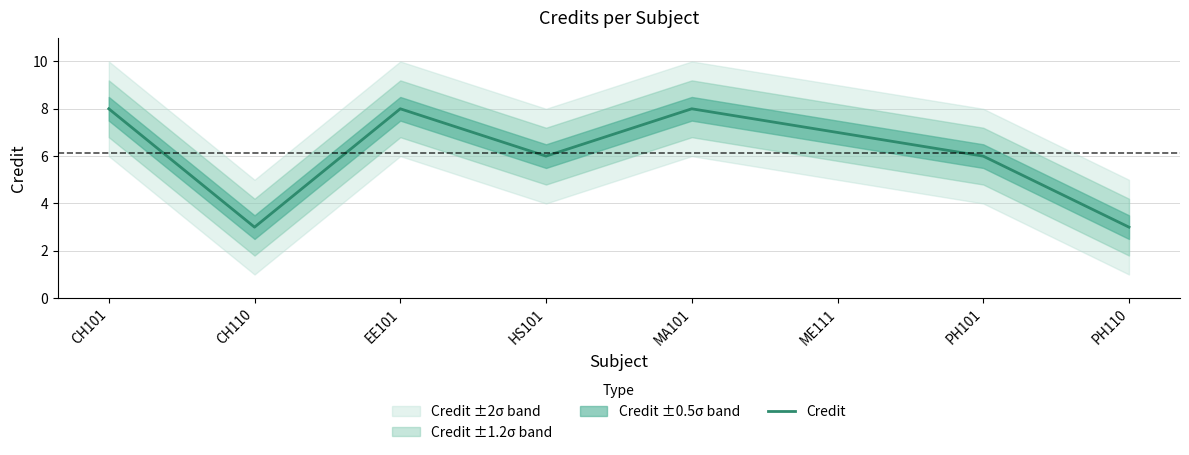

What is the sum of the values at CH101 and PH101?

14